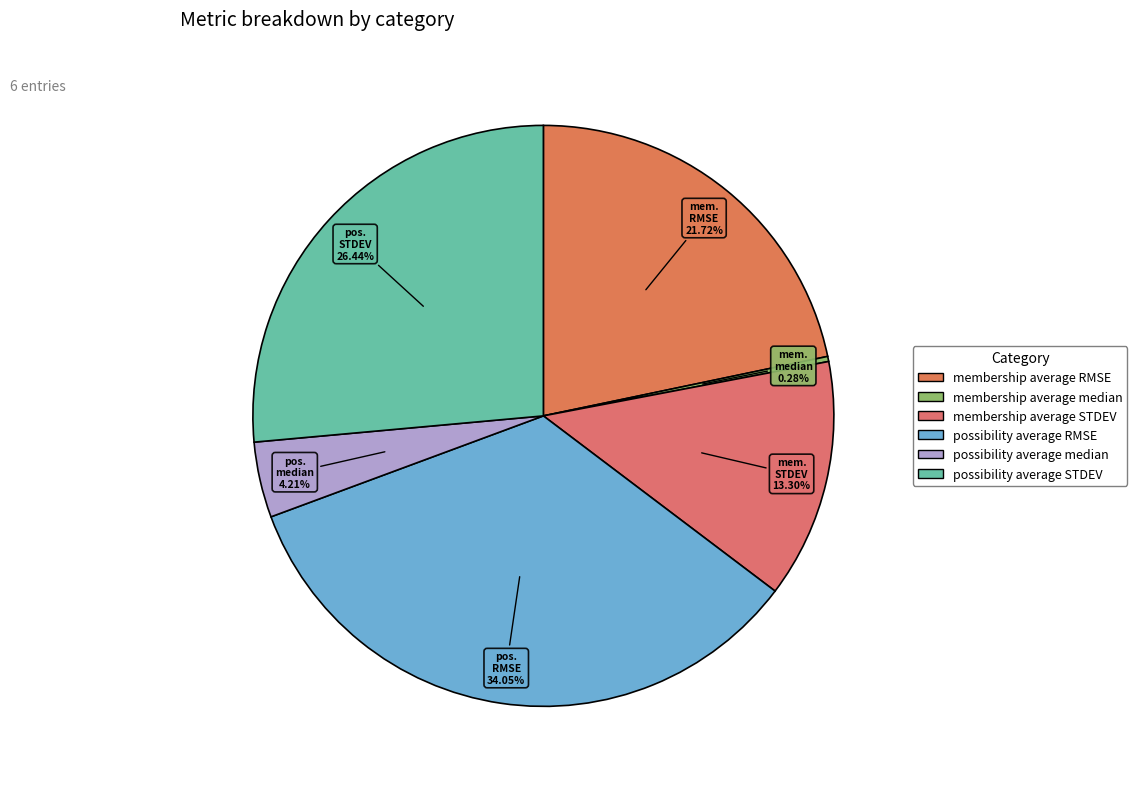

Which category has the biggest portion of the pie?

possibility average RMSE